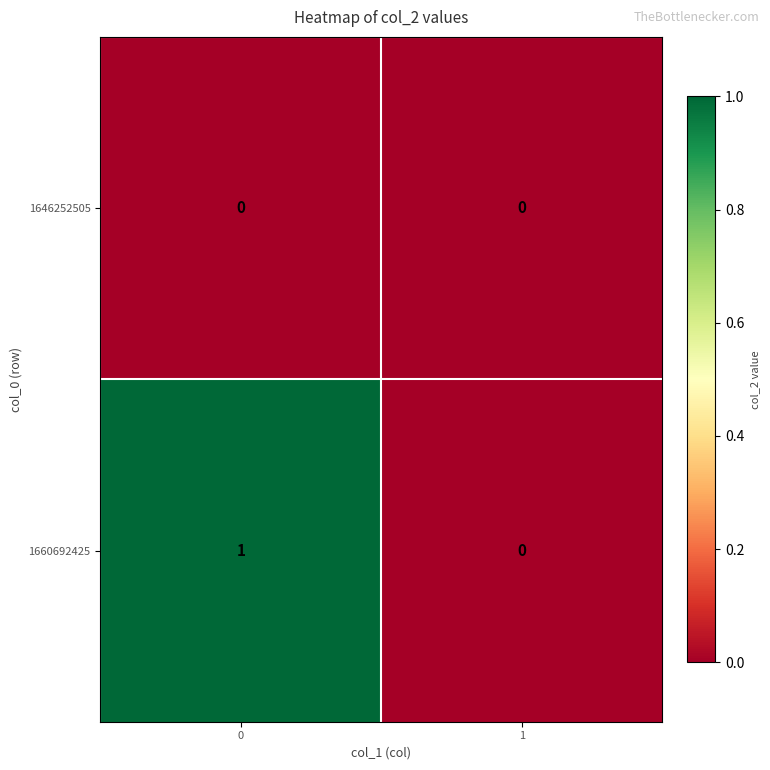

Is it true that 1660692425 equals 2 at 0?

False